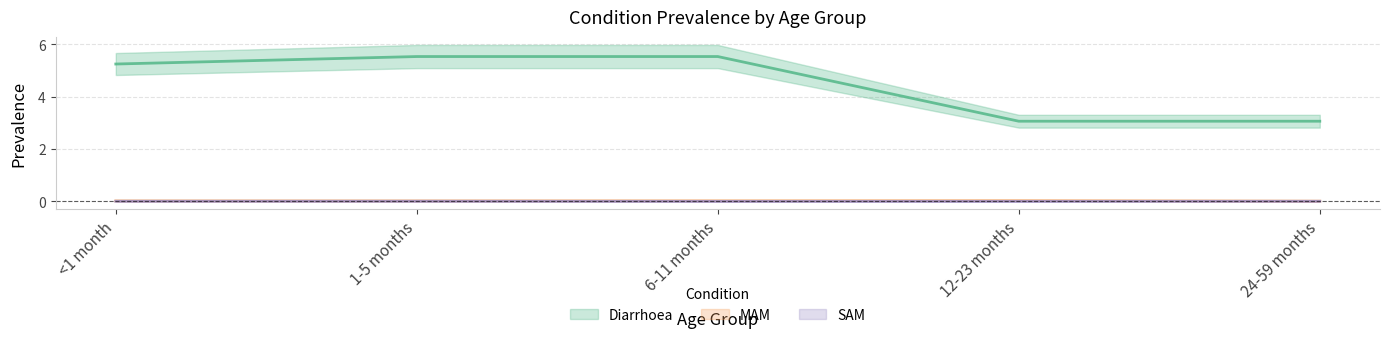

At 1-5 months, list the series in order from smallest to largest.

SAM, MAM, Diarrhoea